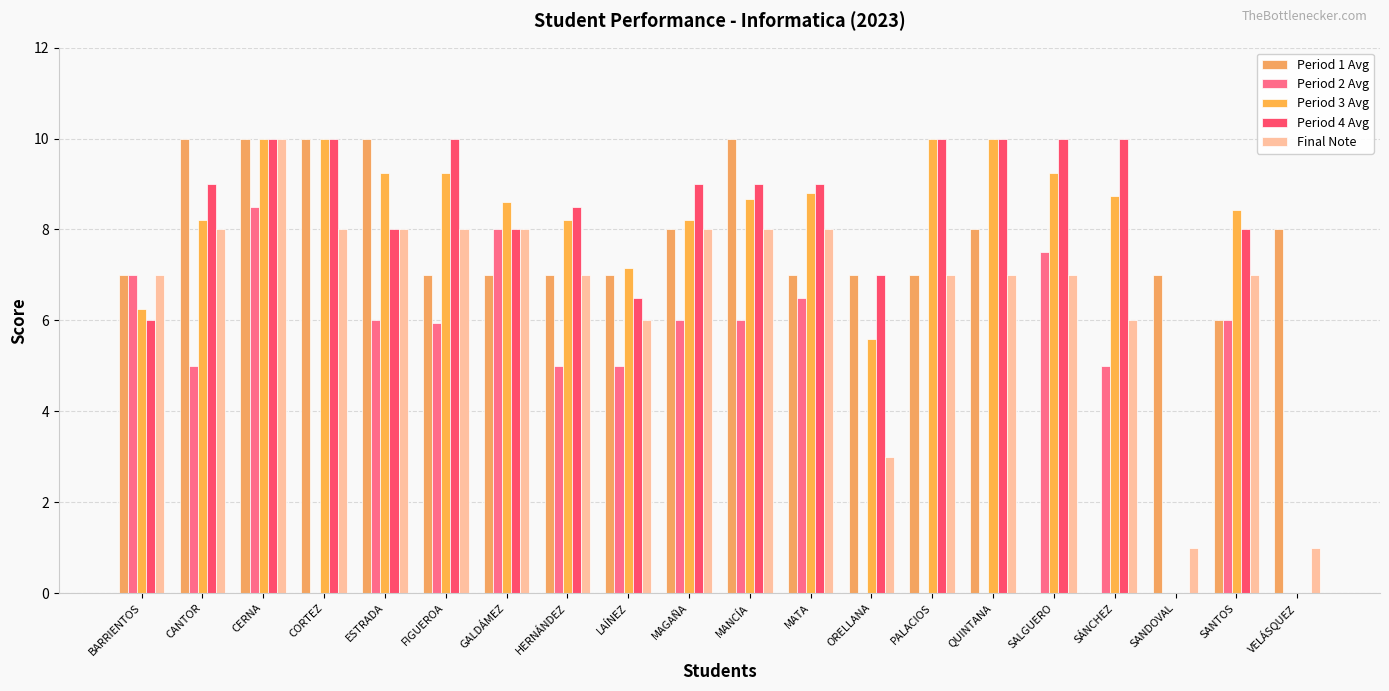

What is the sum of all Final Note values?

133.0